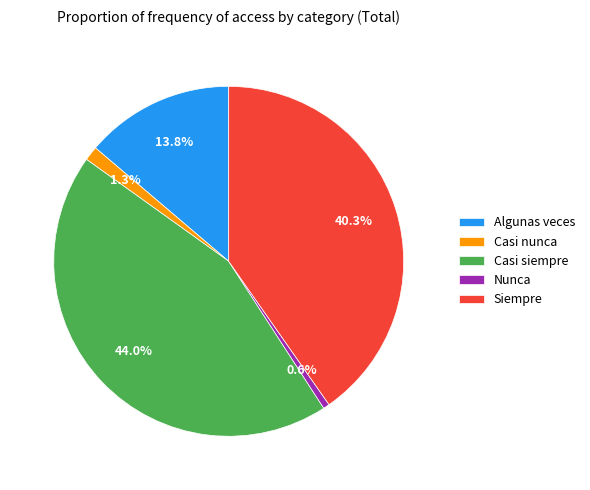

Approximately how many times larger is the value at Casi siempre compared to Nunca?

75.8